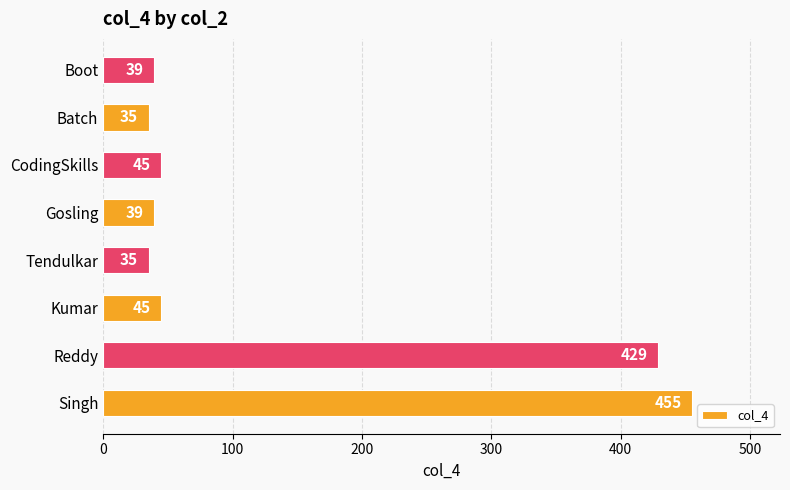

Are the bars grouped side by side (vs. stacked)?

No